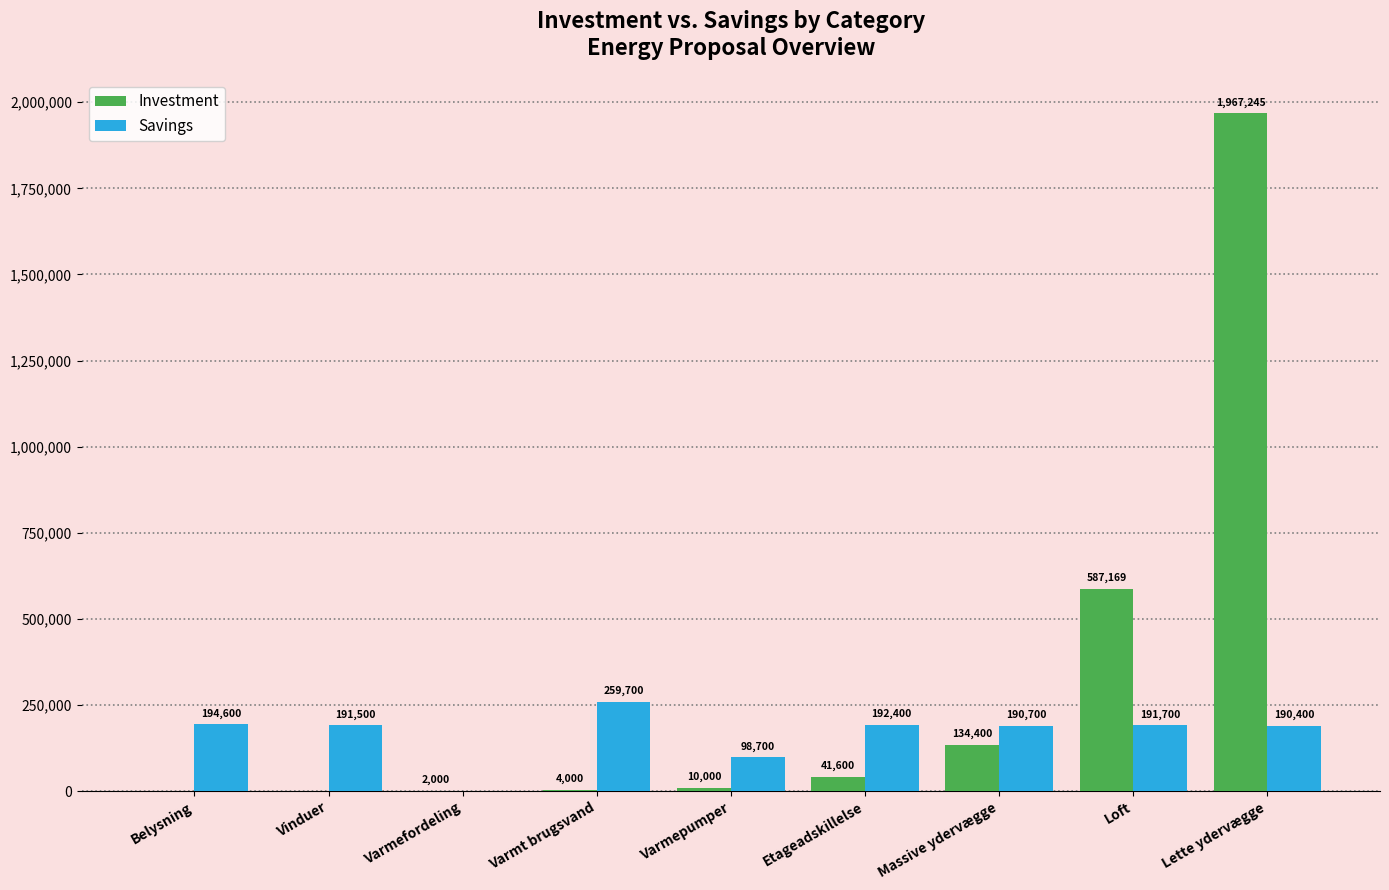

Between Massive ydervægge and Lette ydervægge, which series saw the biggest shift?

Investment